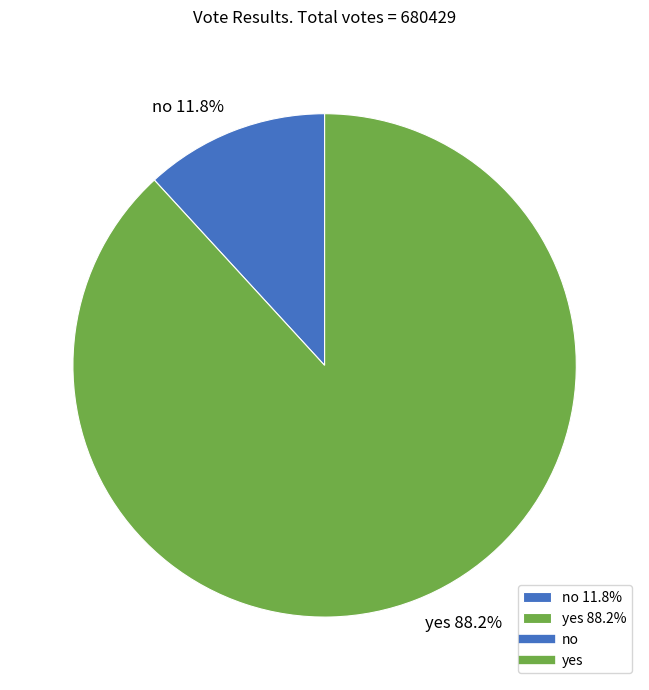

Which slice represents more than half of the pie?

yes